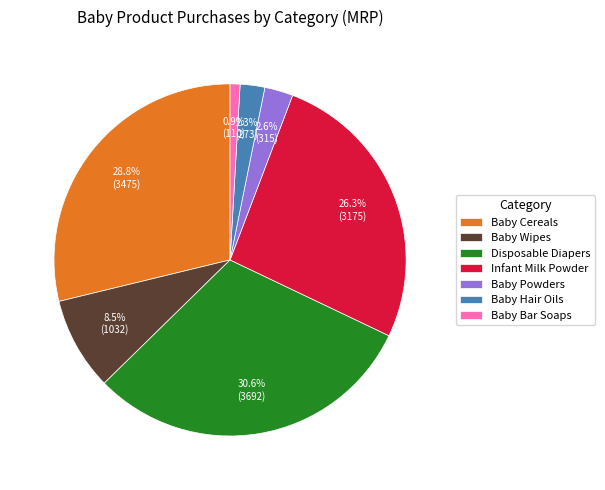

To the nearest percent, what is the difference between the Baby Wipes and Baby Powders slice percentages?

6%